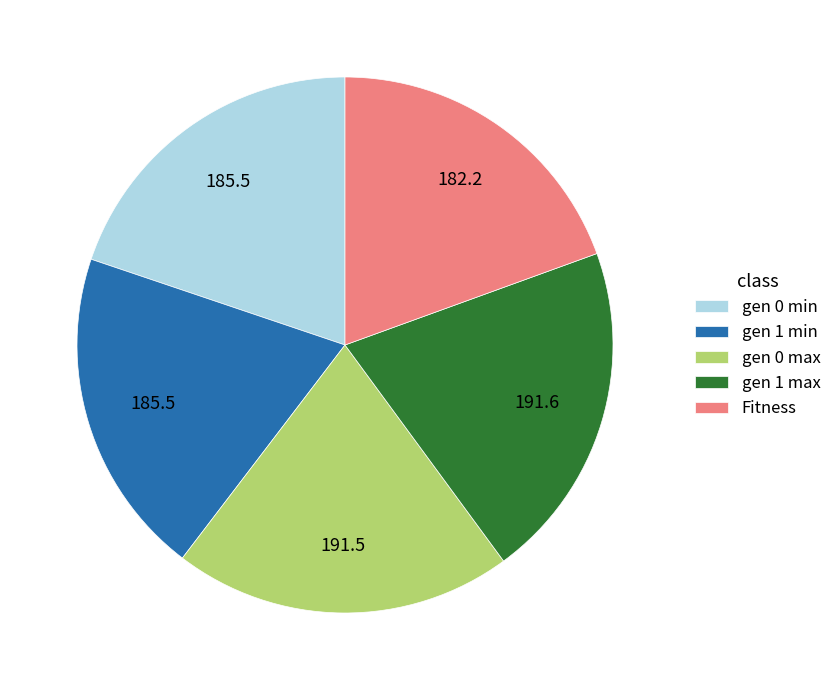

Combined, do gen 0 max and gen 0 min account for over 50%?

No